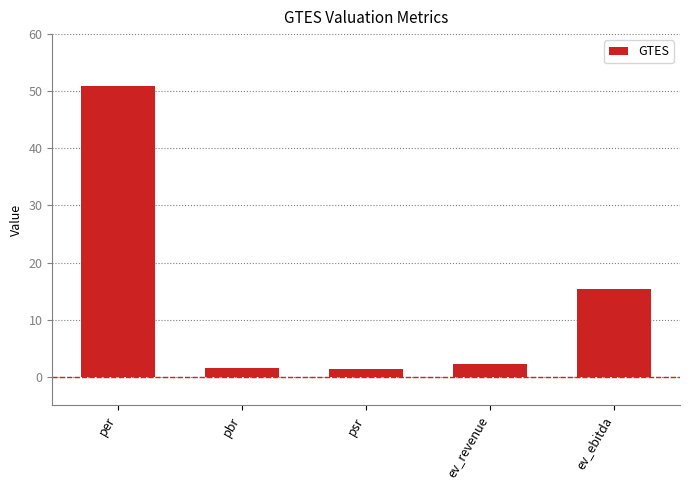

What is the greatest value displayed?

51.0